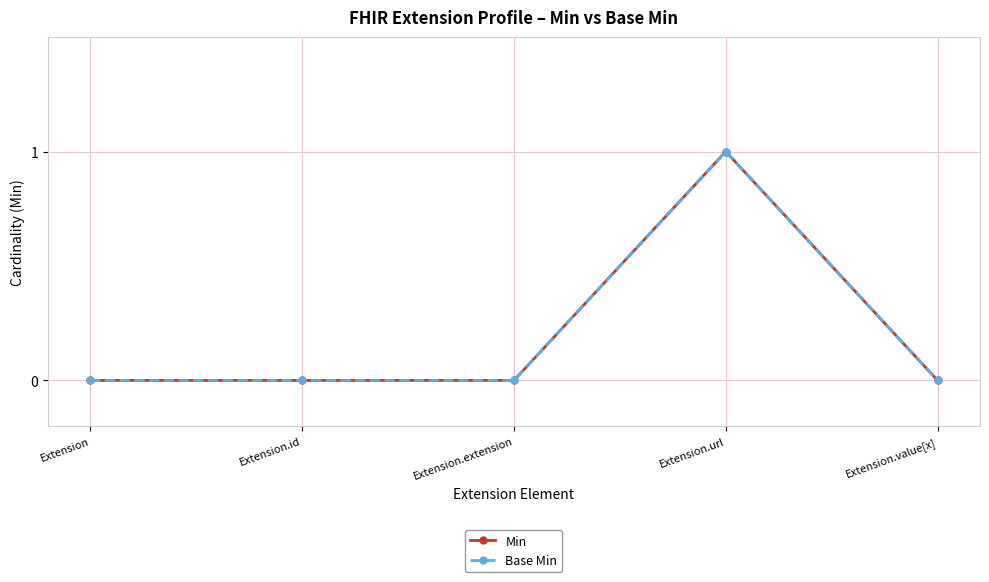

At which category does the chart reach its minimum across all series?

Extension